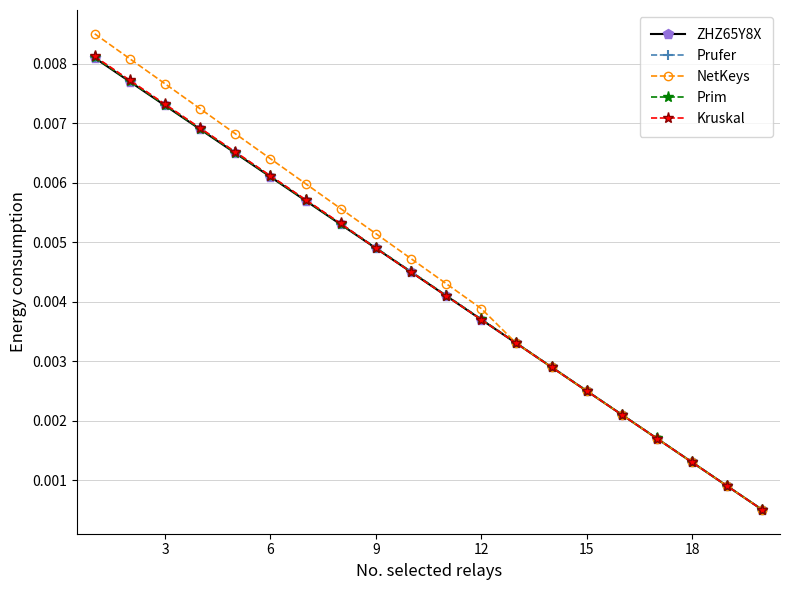

True or false: Prufer and ZHZ65Y8X intersect in this chart.

False